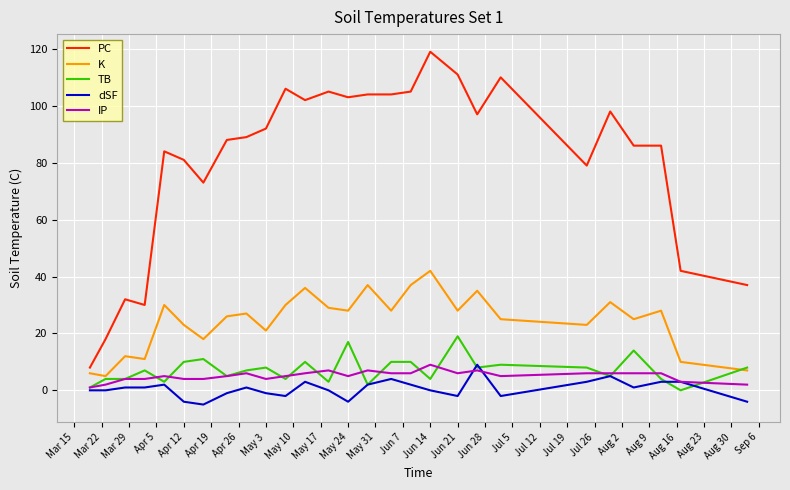

Which series has the largest range (max minus min)?

PC